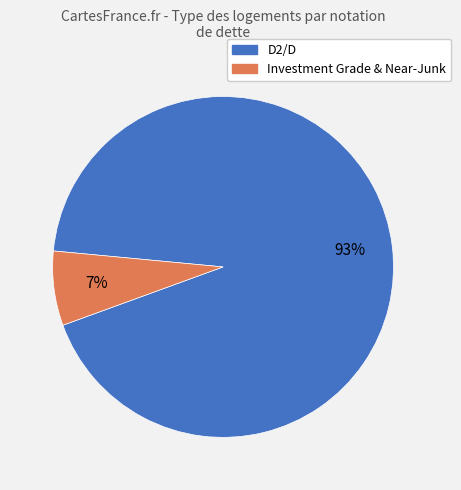

Count the number of slices in the pie.

2